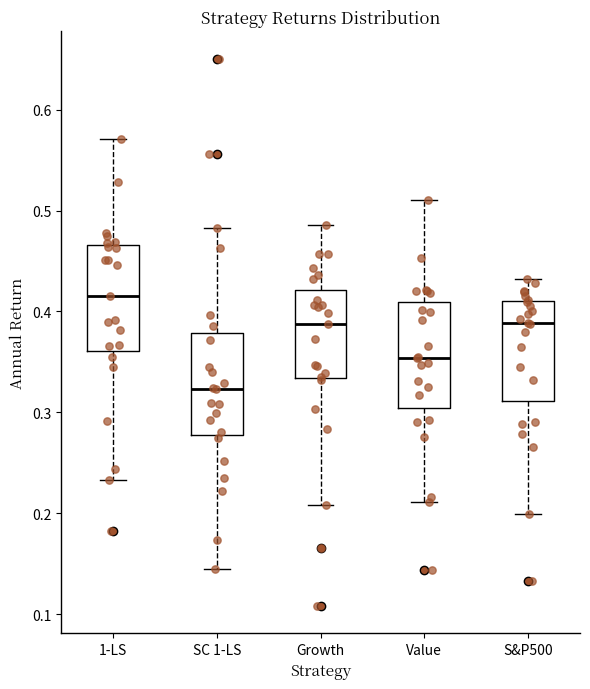

Reading left to right, read every box against the y-axis: the position of its median line, the range the box covers, and the ends of its whiskers. The values are not printed on the chart, so give them approximately, as read against the axis.

1-LS: median 0.41, box 0.36 to 0.47, whiskers 0.23 to 0.57
SC 1-LS: median 0.32, box 0.28 to 0.38, whiskers 0.14 to 0.48
Growth: median 0.39, box 0.33 to 0.42, whiskers 0.21 to 0.49
Value: median 0.35, box 0.30 to 0.41, whiskers 0.21 to 0.51
S&P500: median 0.39, box 0.31 to 0.41, whiskers 0.20 to 0.43